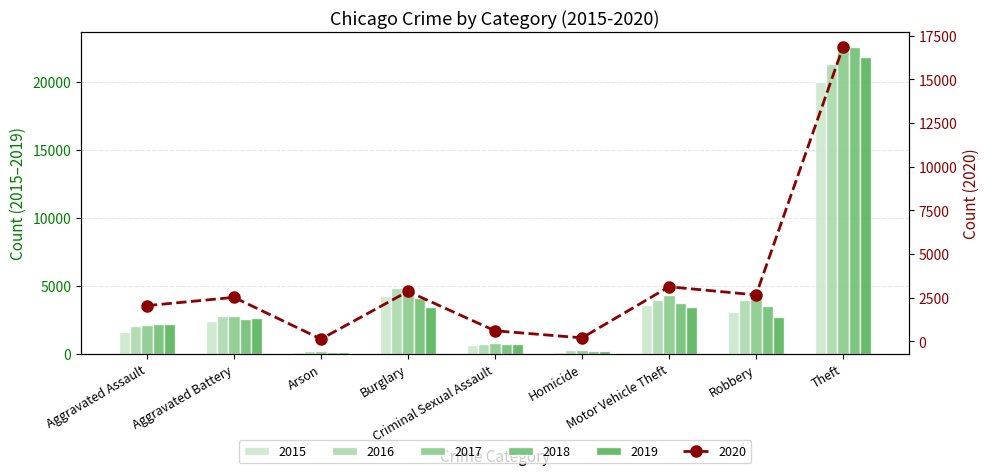

Is the value of 2016 at Homicide greater than the value of 2017 at Theft?

No